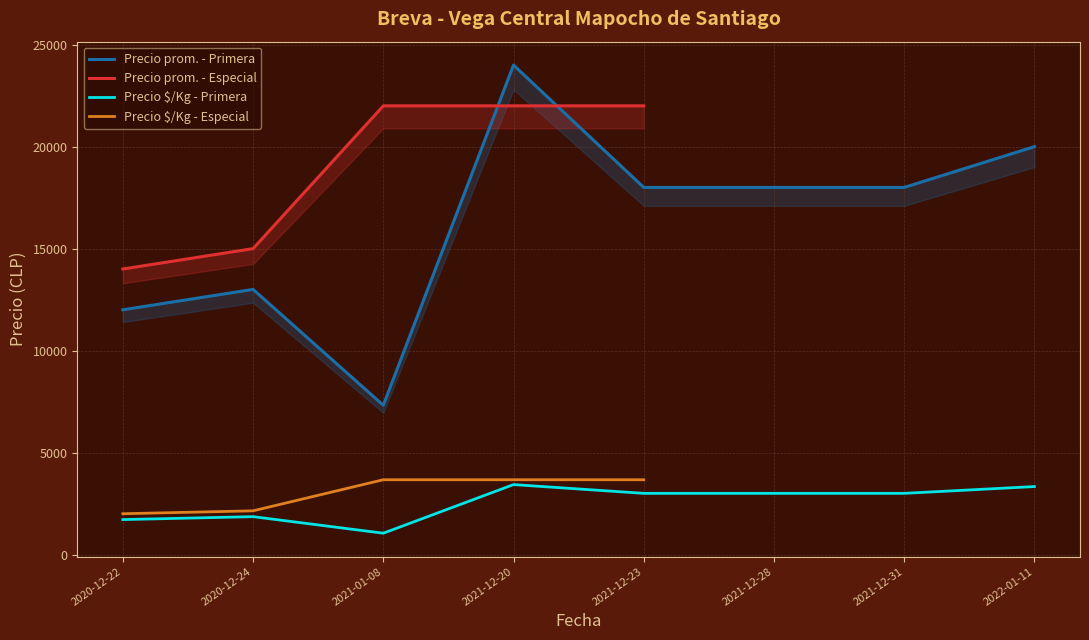

The value of Precio $/Kg - Especial at 2020-12-22 is 3413. True or false?

False